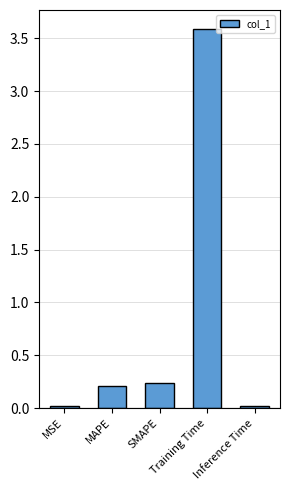

What is the value of the 4th bar from the left?

3.6